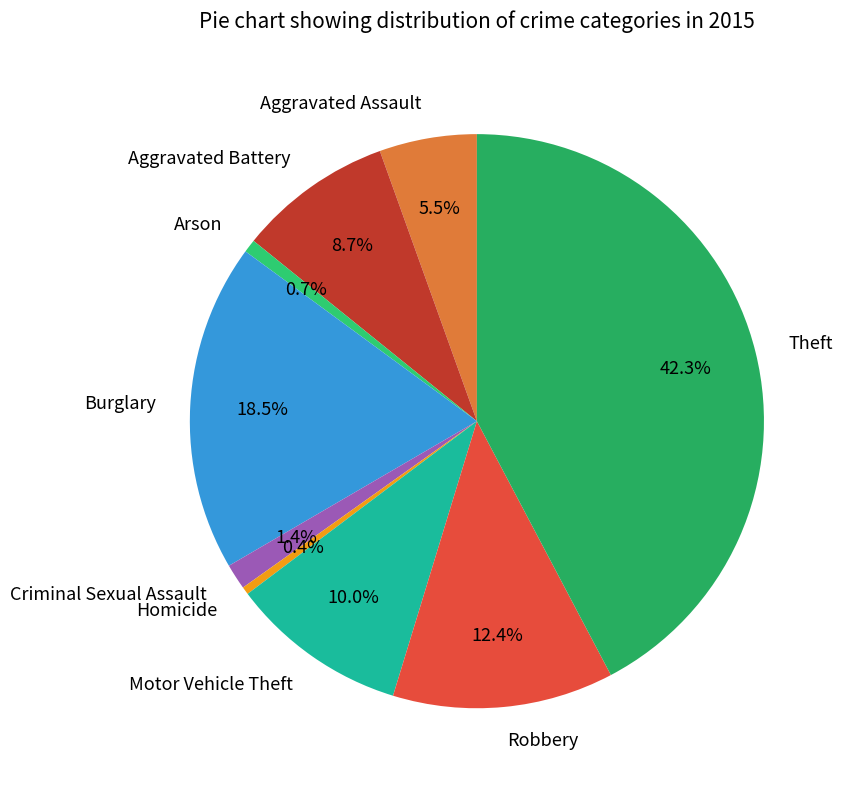

What portion of the pie excludes Arson?

99.3%